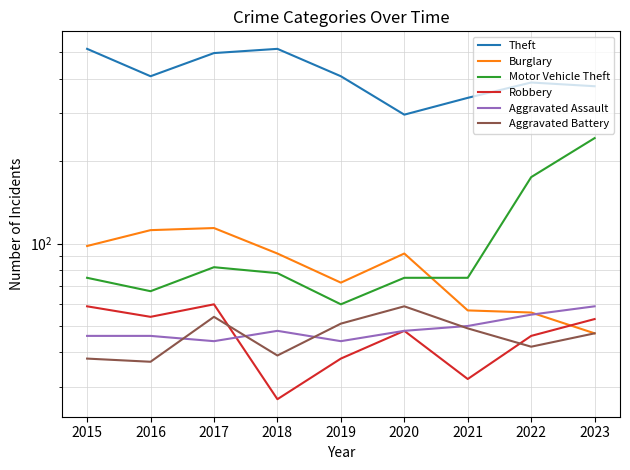

After their last crossing, which series has the higher values: Robbery or Aggravated Battery?

Robbery